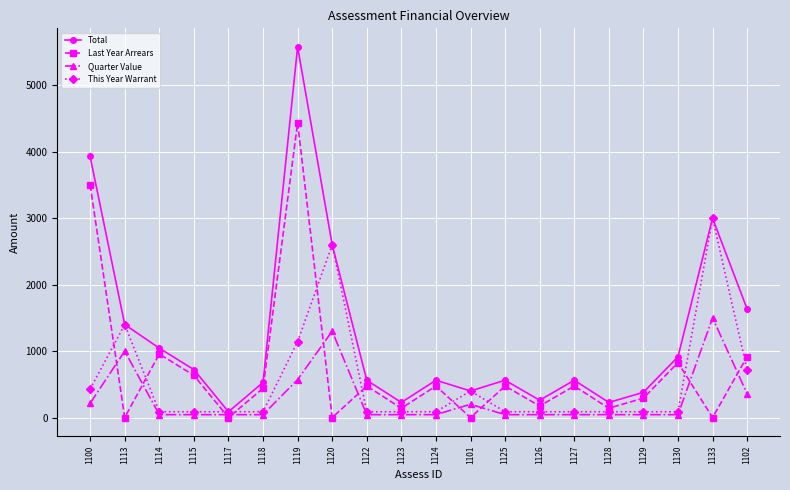

Which series has the widest spread of values?

Total